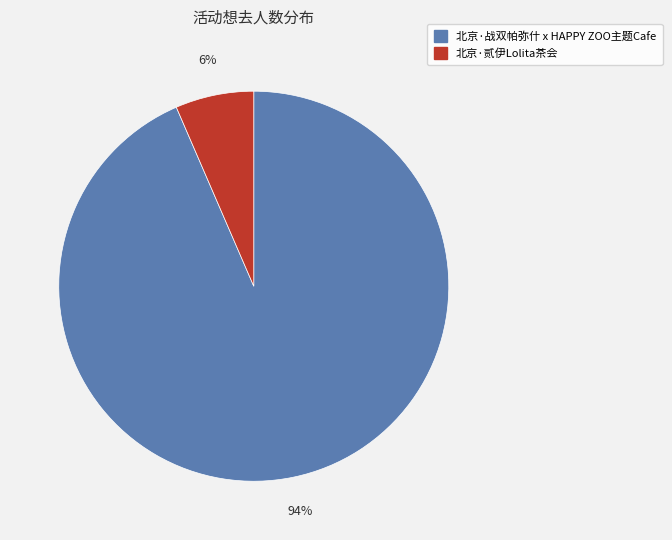

Is the sum of 北京·战双帕弥什 x HAPPY ZOO主题Cafe and 北京·贰伊Lolita茶会 greater than half?

Yes